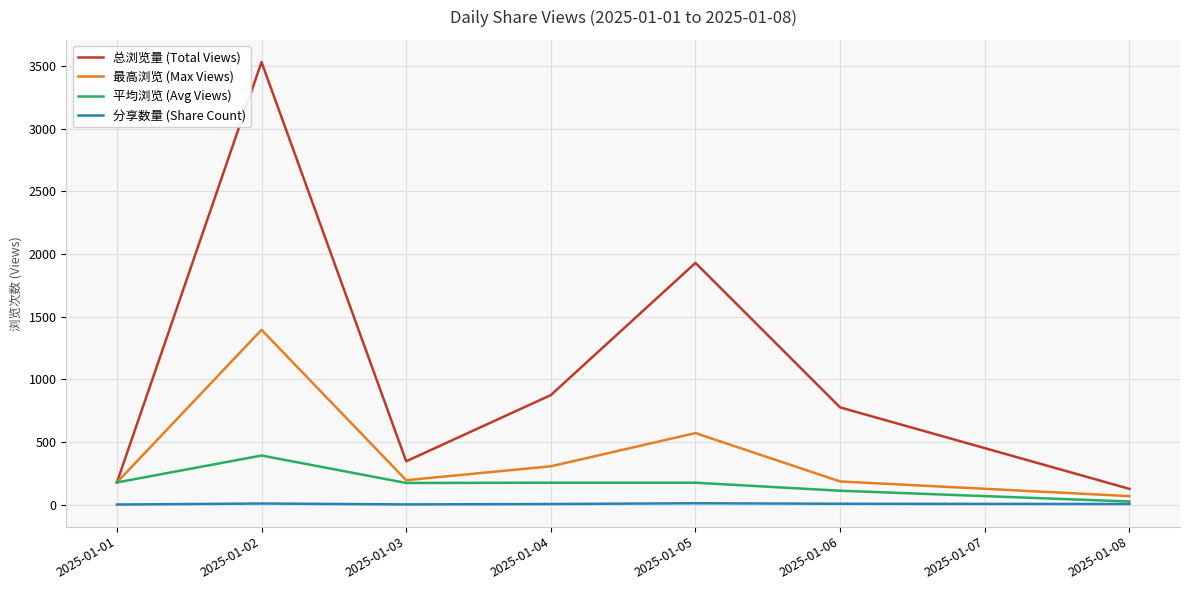

True or false: 分享数量 (Share Count) and 总浏览量 (Total Views) intersect in this chart.

False